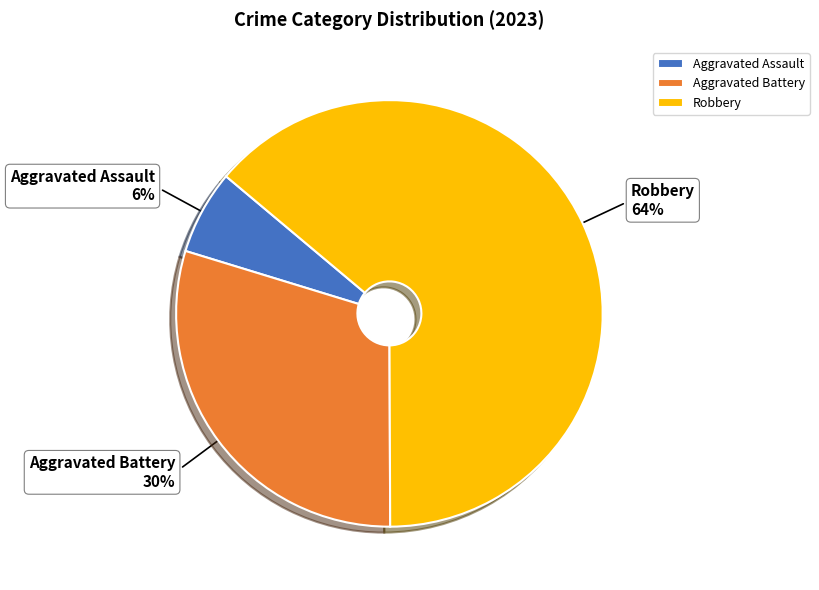

Is there any slice that represents more than half of the pie?

Yes